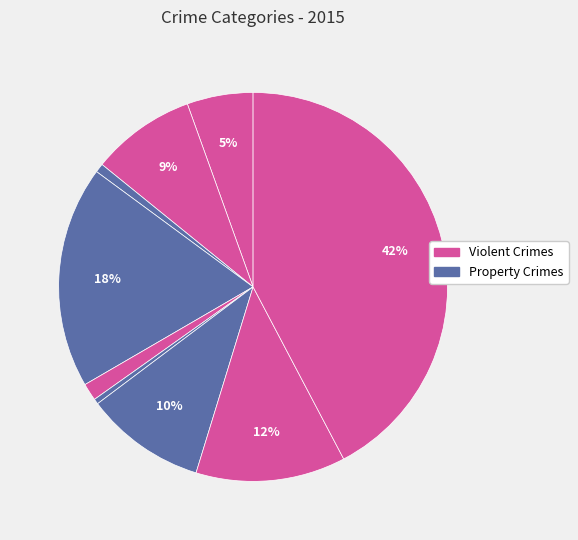

Count the number of slices in the pie.

9